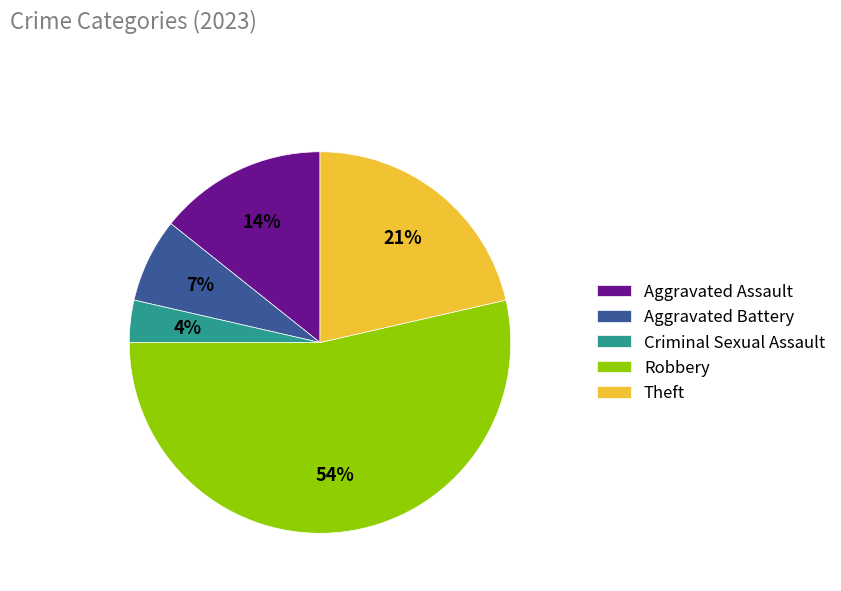

Rank the categories by value from lowest to highest.

Criminal Sexual Assault, Aggravated Battery, Aggravated Assault, Theft, Robbery